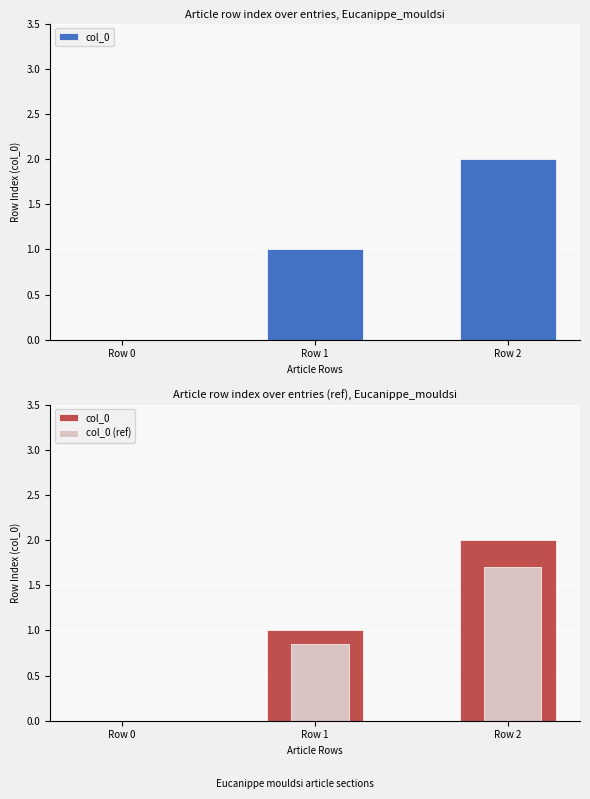

Reading left to right, extract all data points from this chart.

col_0: 0.0	1.0	2.0
col_0 (ref): 0.0	0.8	1.7